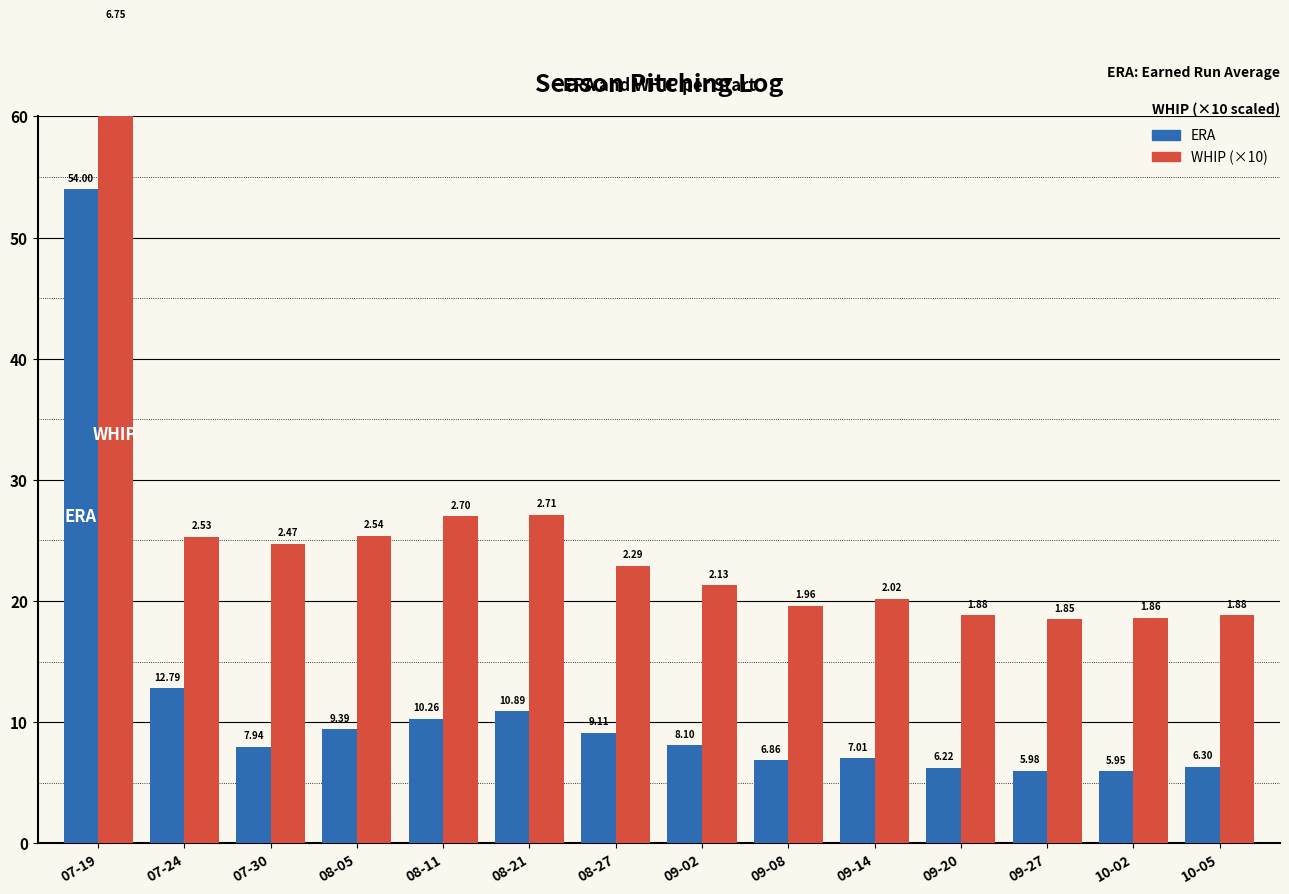

At how many categories does at least one series exceed 49?

1